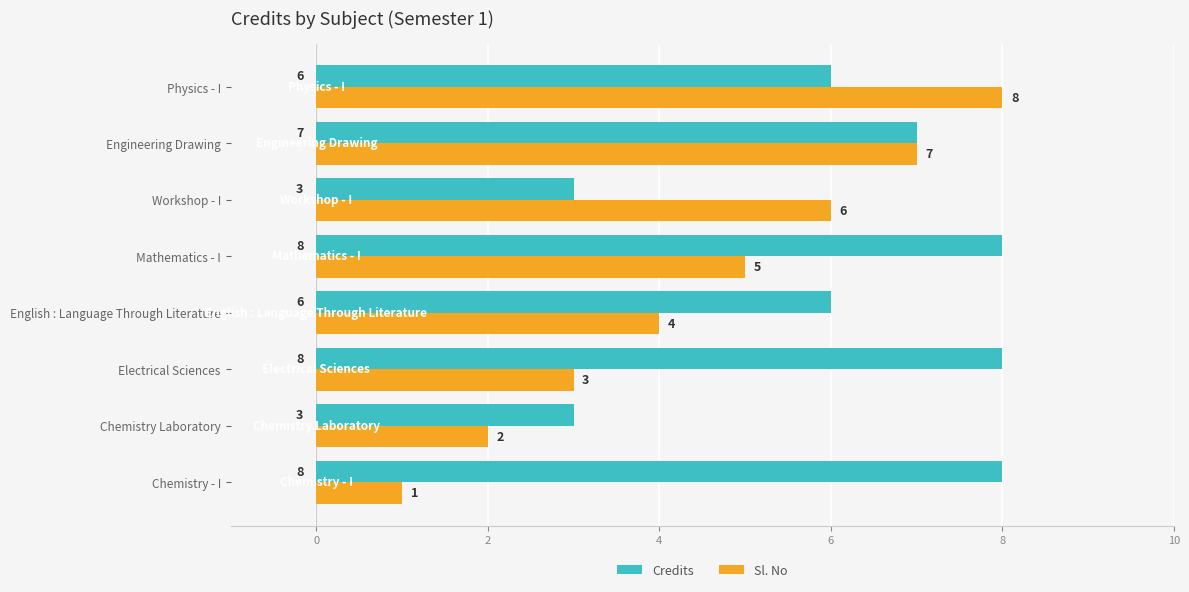

List the series in order of their overall mean, highest first.

Credits, Sl. No